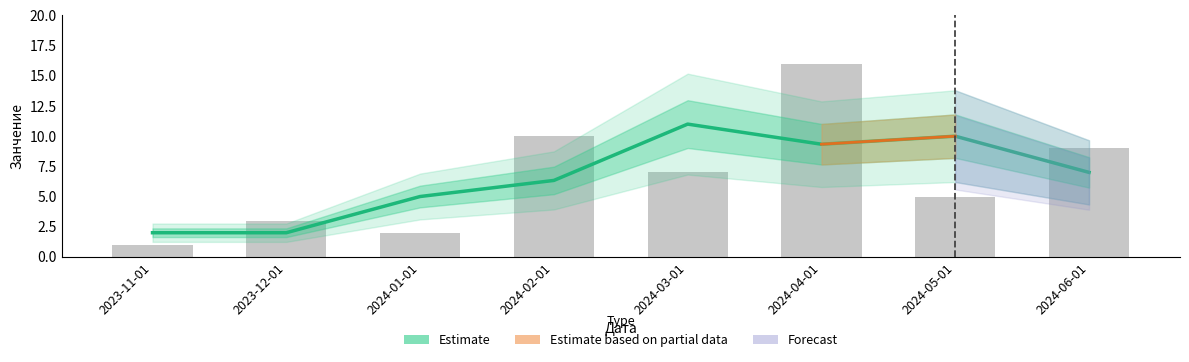

Are the bars grouped side by side (vs. stacked)?

No